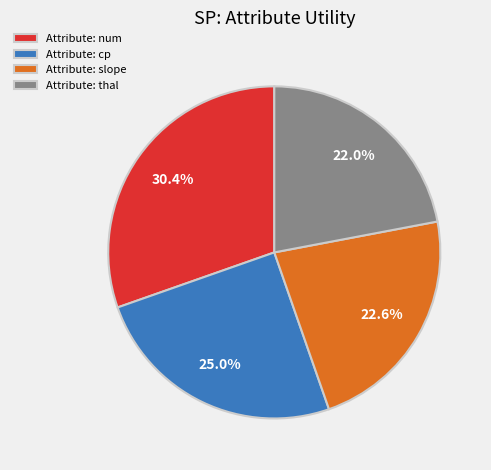

Which slice is the largest?

Attribute: num